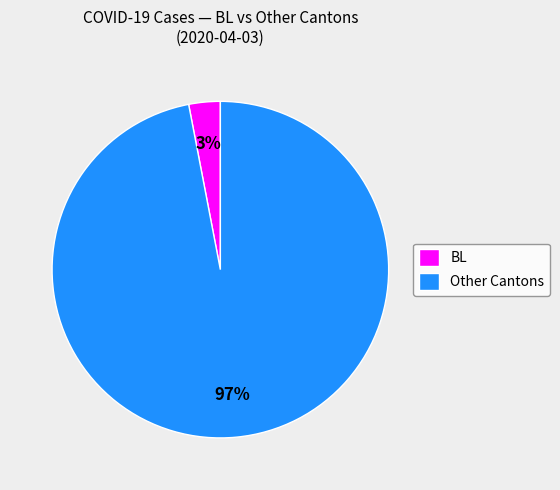

Between BL and Other Cantons, which is larger?

Other Cantons